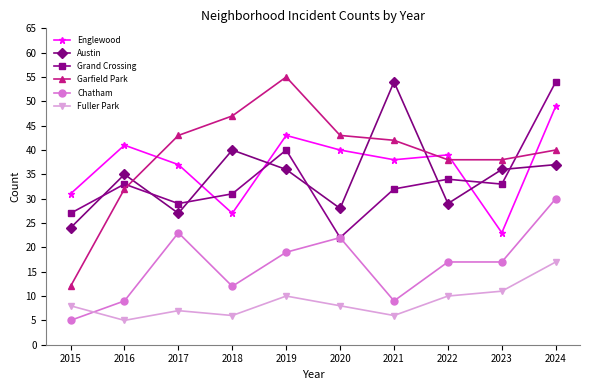

Which series changed the most between 2015 and 2017?

Garfield Park